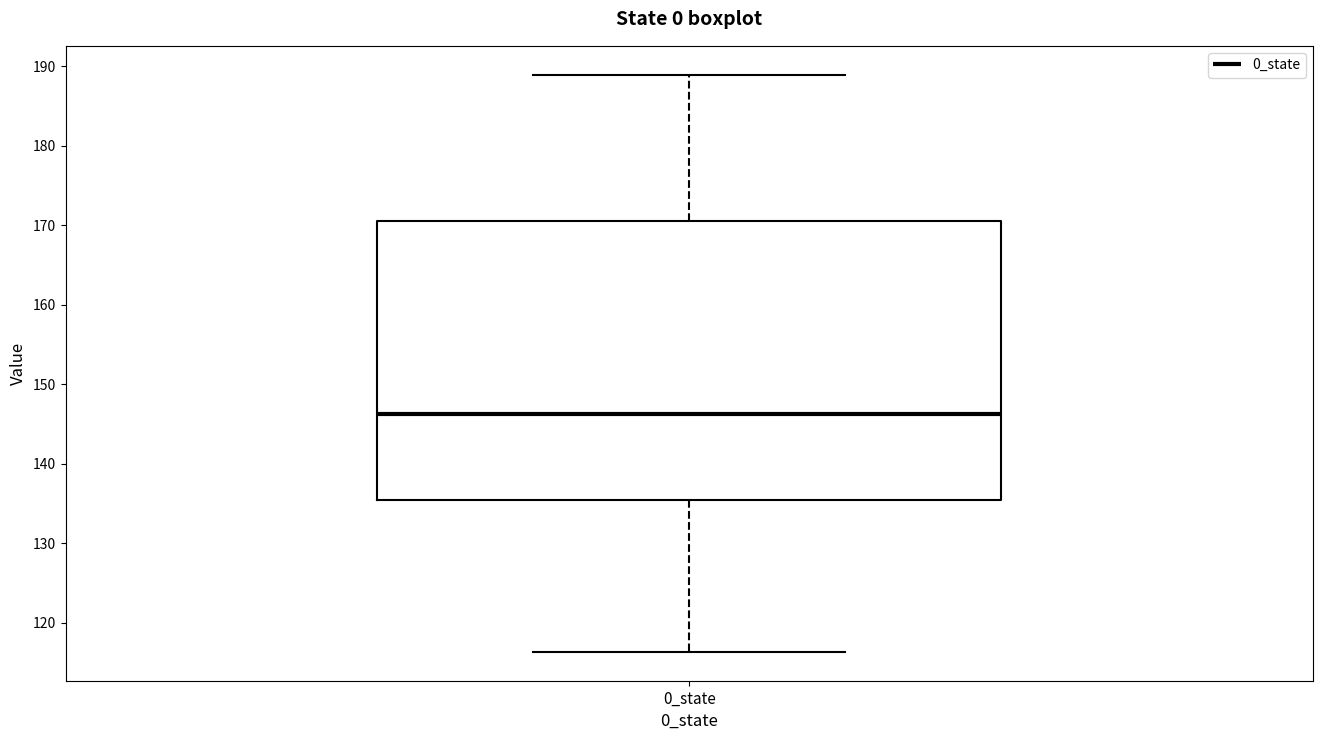

Transcribe this box plot: give where the median line is, the range the box spans, and where the two whiskers end, as read against the y-axis. The values are not printed on the chart, so give them approximately, as read against the axis.

median 146, box 135 to 171, whiskers 116 to 189